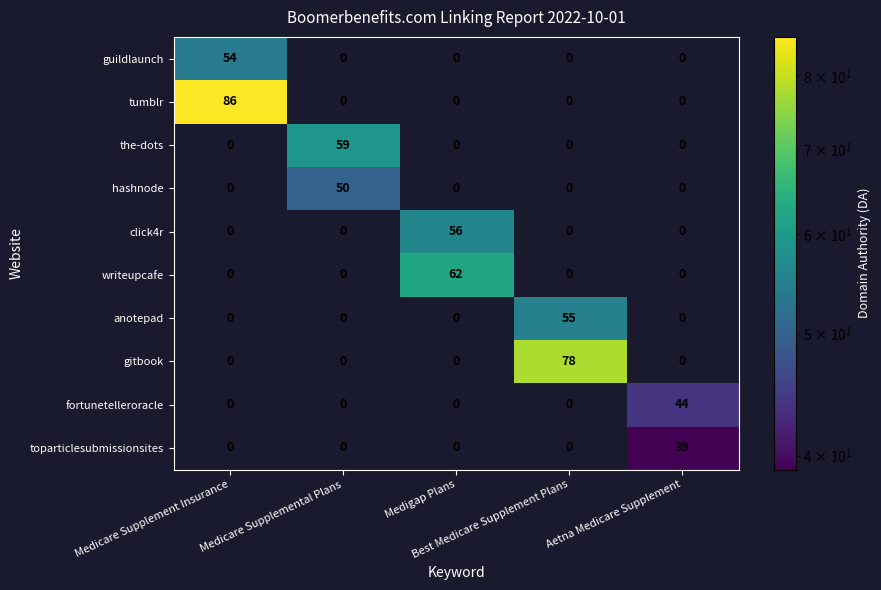

What is the maximum value for writeupcafe?

62